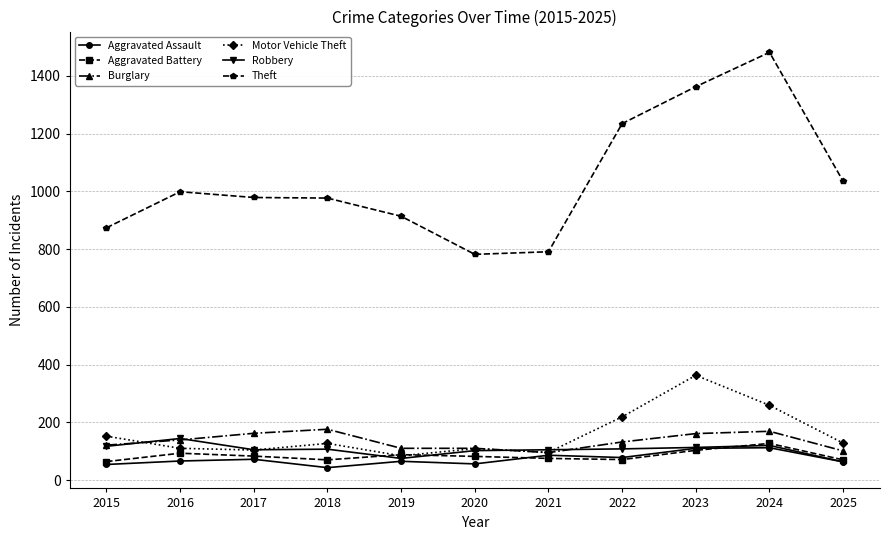

Where is the first local maximum for Motor Vehicle Theft?

2018